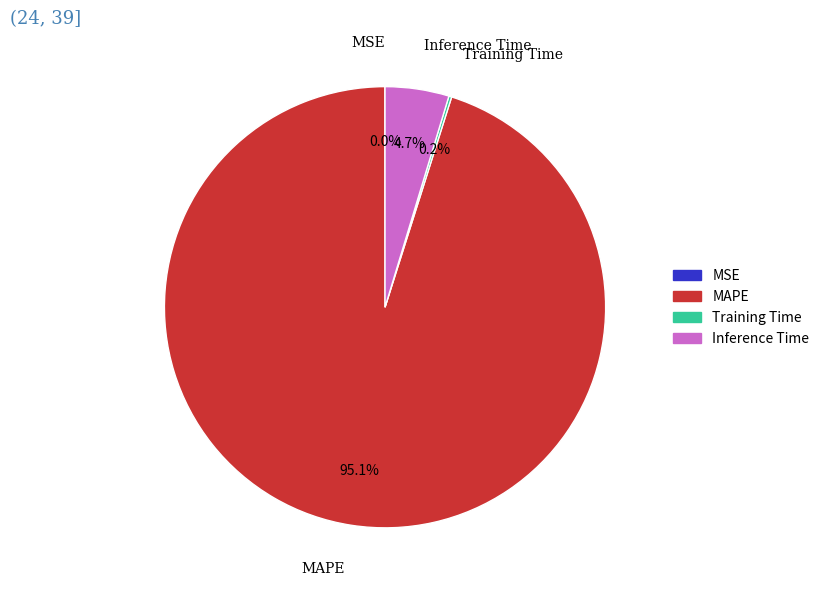

To the nearest percent, what is the difference between the Inference Time and MAPE slice percentages?

90%